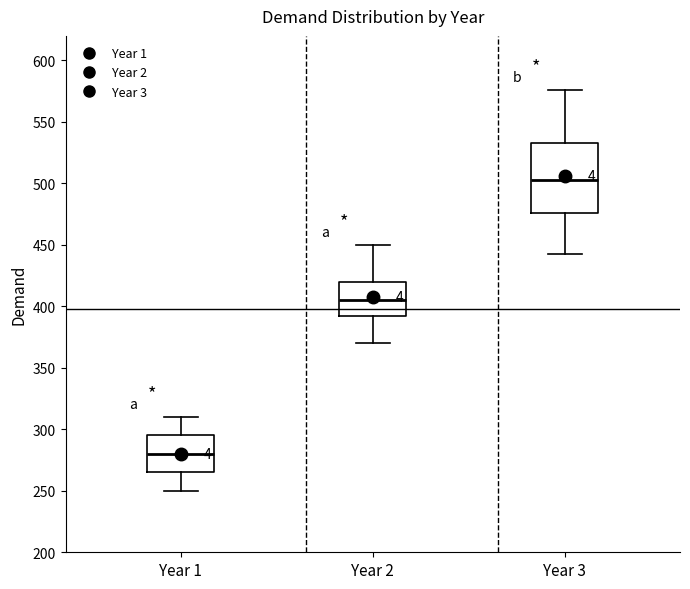

Where is the upper edge of the box for Year 2 on the y-axis? The values are not printed on the chart, so give them approximately, as read against the axis.

420